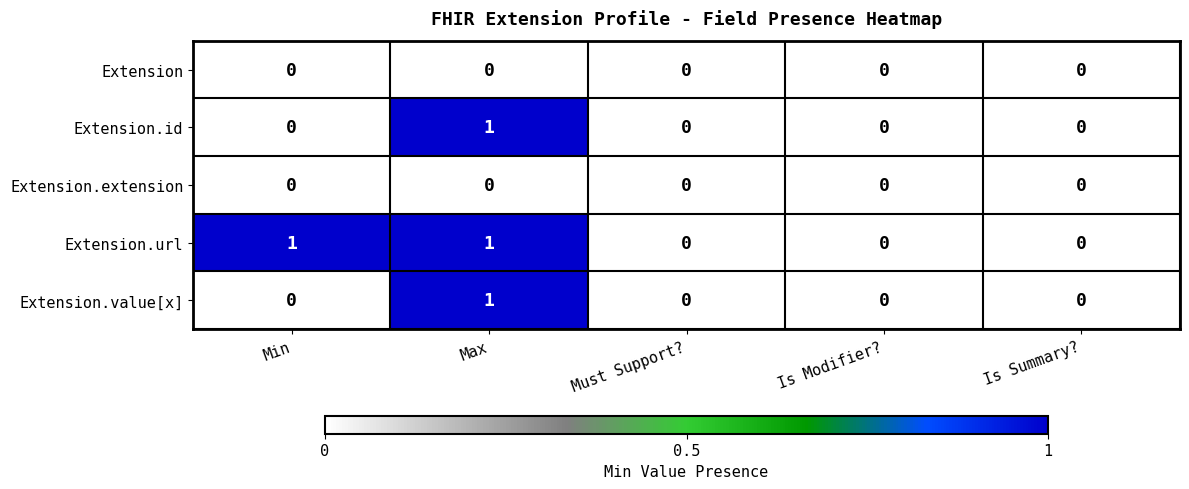

True or false: Extension.url has a value of 1 at Is Summary?.

False